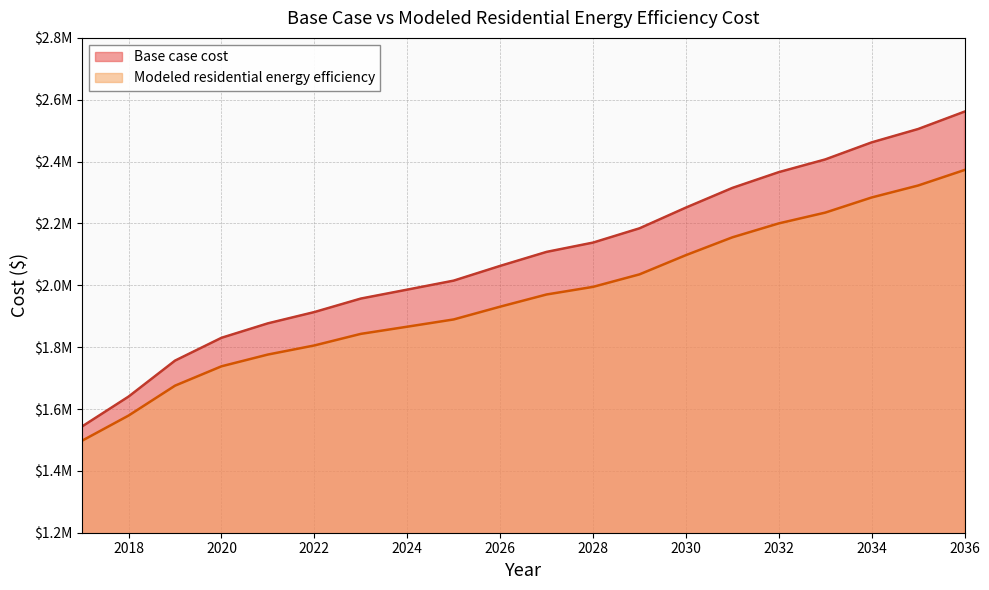

List the series in order of their peak value, highest first.

Base case cost, Modeled residential energy efficiency